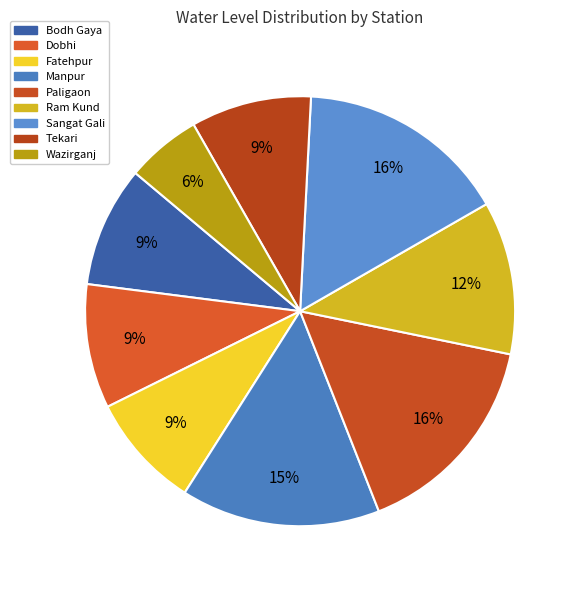

How many segments does this pie chart have?

9